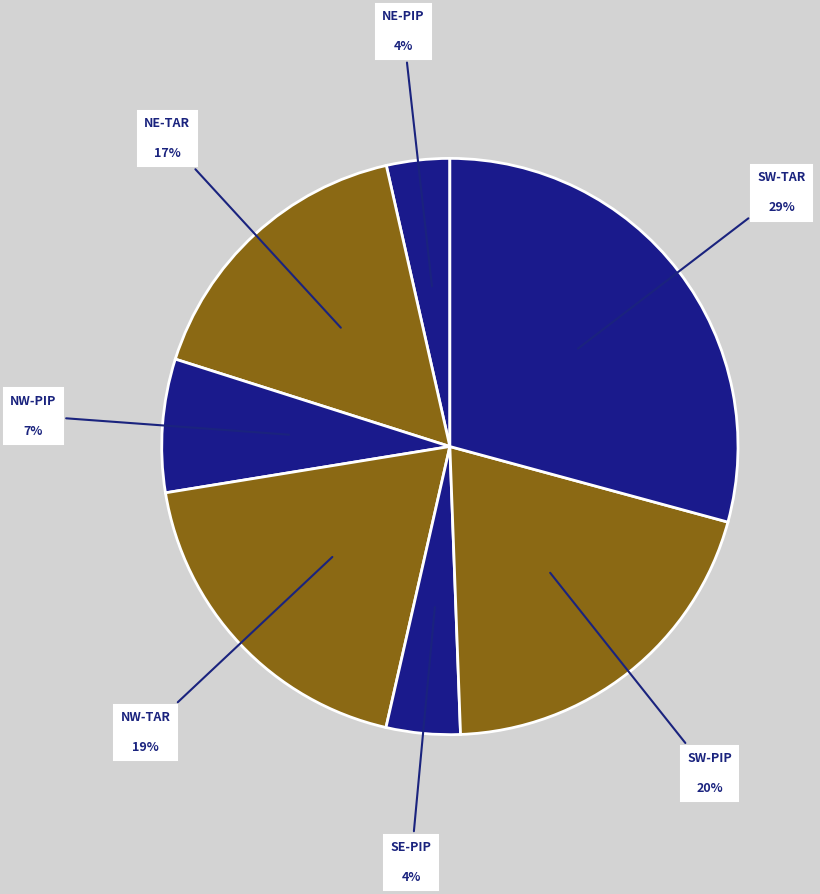

To the nearest percent, what is the average slice percentage?

14%